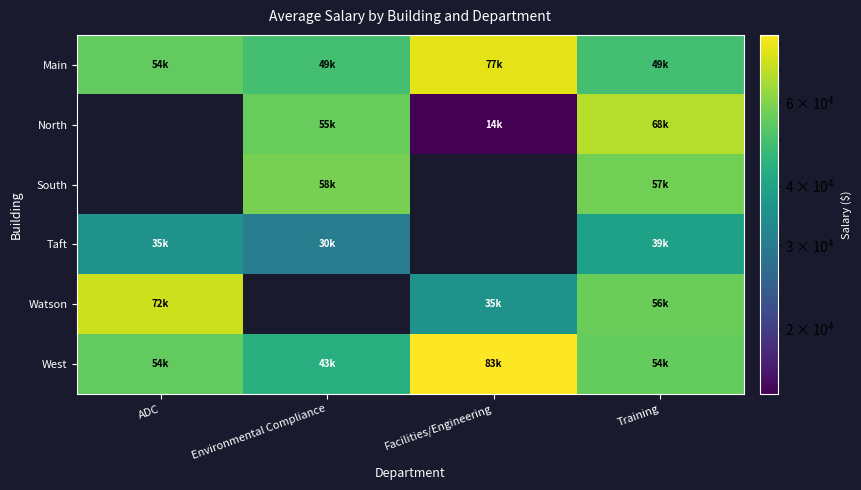

What is the highest value of the Main series?

77350.0